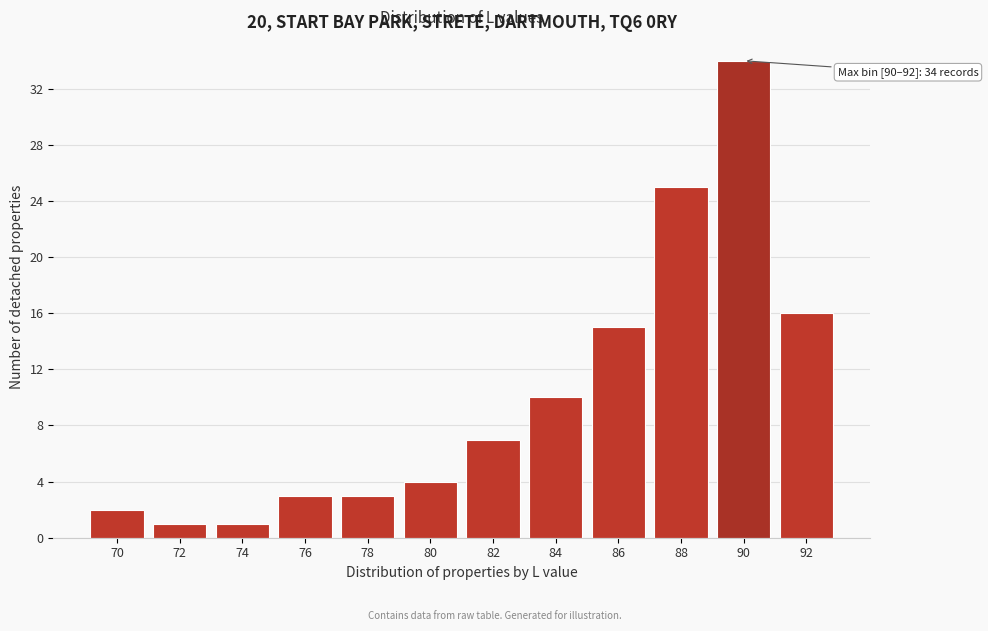

Reading left to right, extract all data points from this chart.

2	1	1	3	3	4	7	10	15	25	34	16